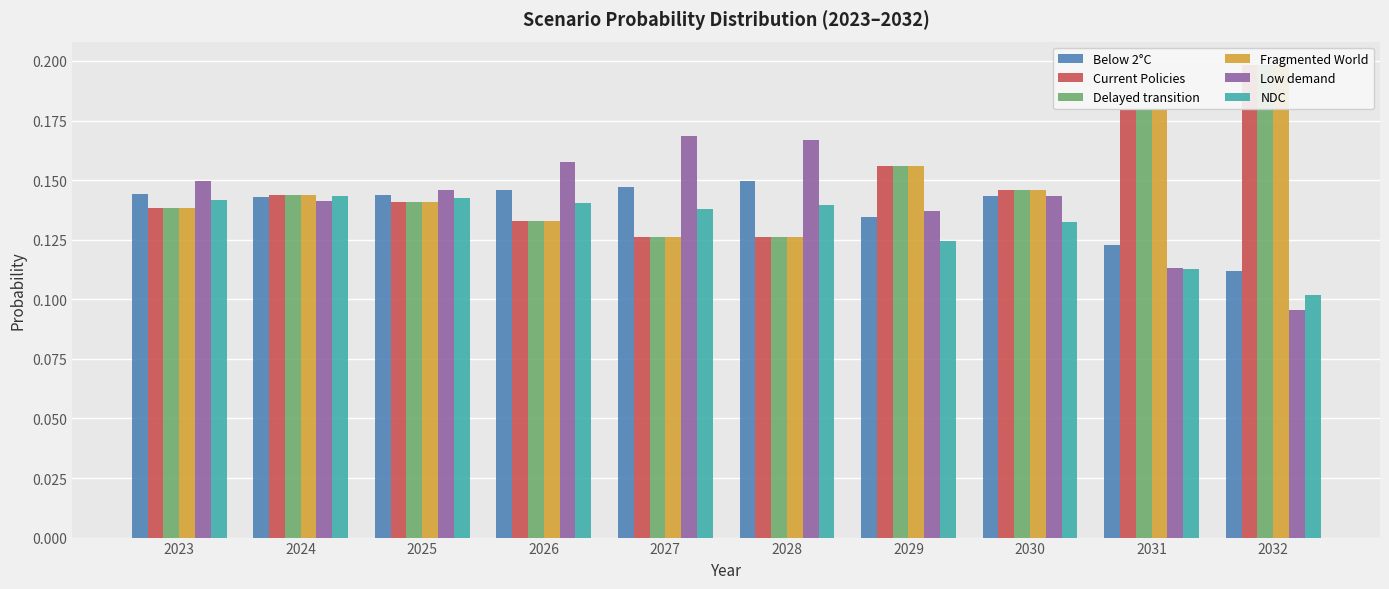

Between 2023 and 2026, which series saw the biggest shift?

Low demand